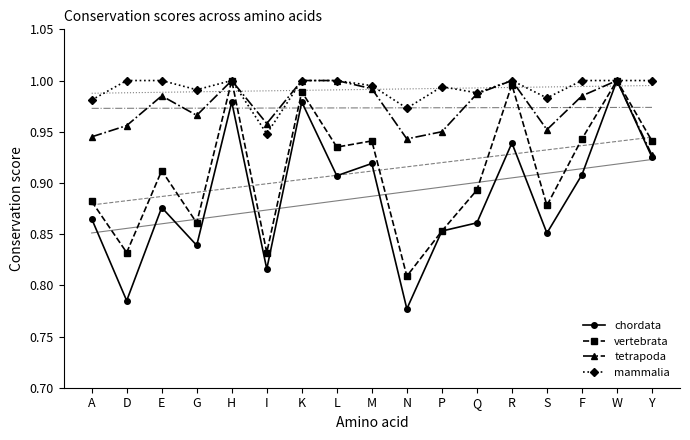

What are all the series names shown in the legend?

chordata, vertebrata, tetrapoda, mammalia